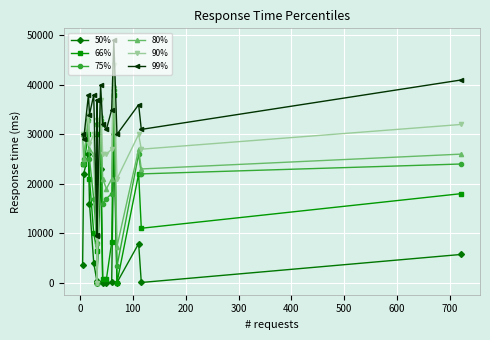

Is it true that 99% equals 44536 at 0?

False